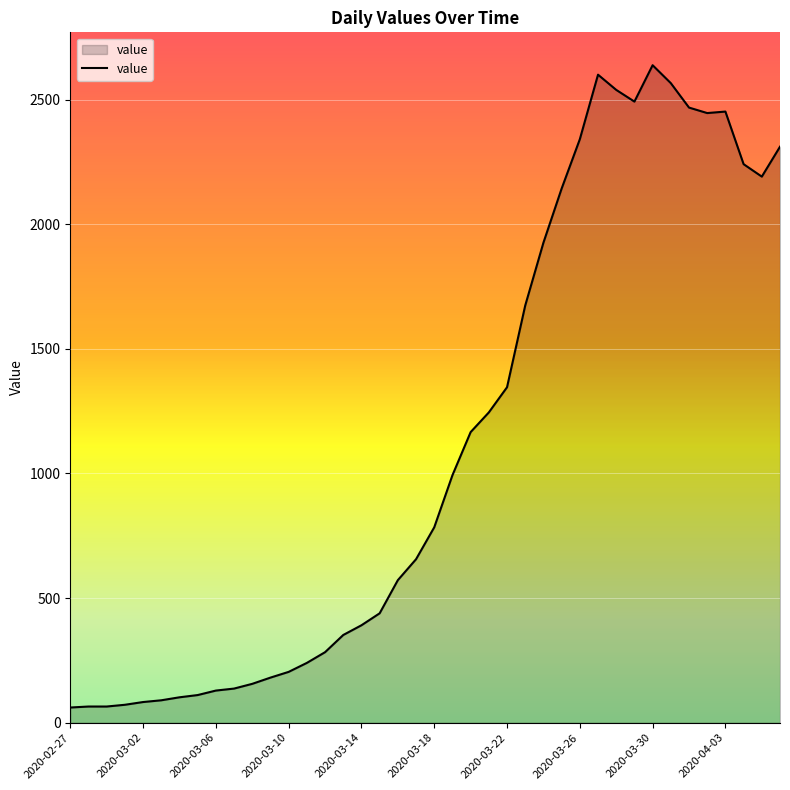

What is the minimum value shown in the chart?

61